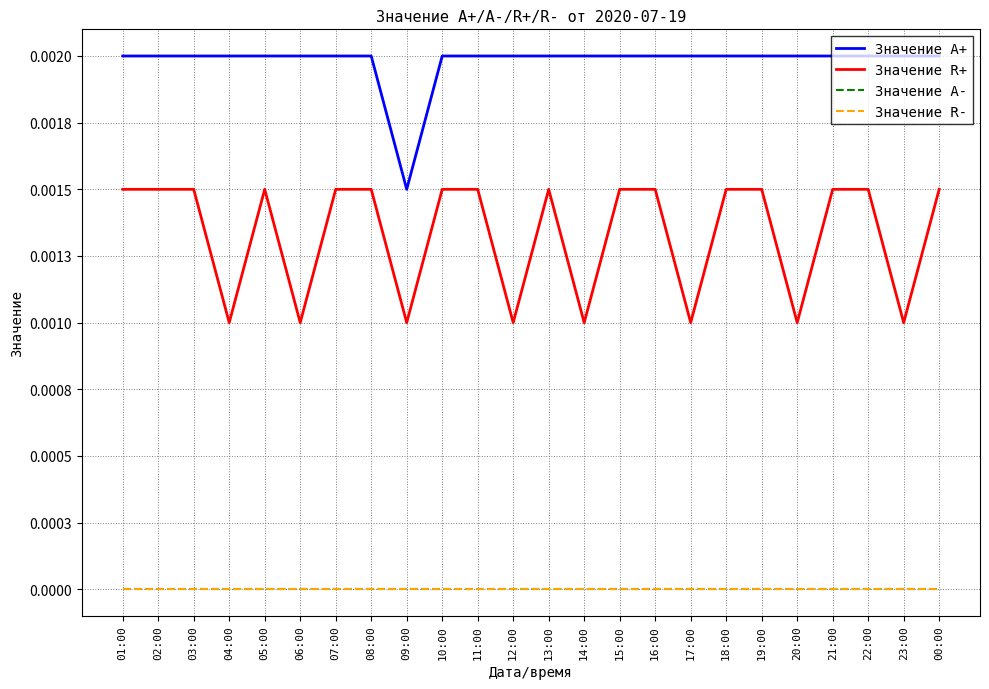

Is this an area chart (filled region under the line)?

No